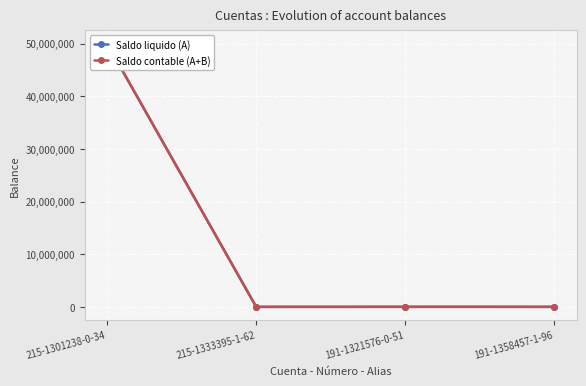

Reading right to left, transcribe all the data shown in this chart.

Saldo liquido (A): 191-1358457-1-96=-281.8	191-1321576-0-51=3104.0	215-1333395-1-62=-5736.9	215-1301238-0-34=49989705.9
Saldo contable (A+B): 191-1358457-1-96=-281.8	191-1321576-0-51=3104.0	215-1333395-1-62=-5736.9	215-1301238-0-34=49989705.9